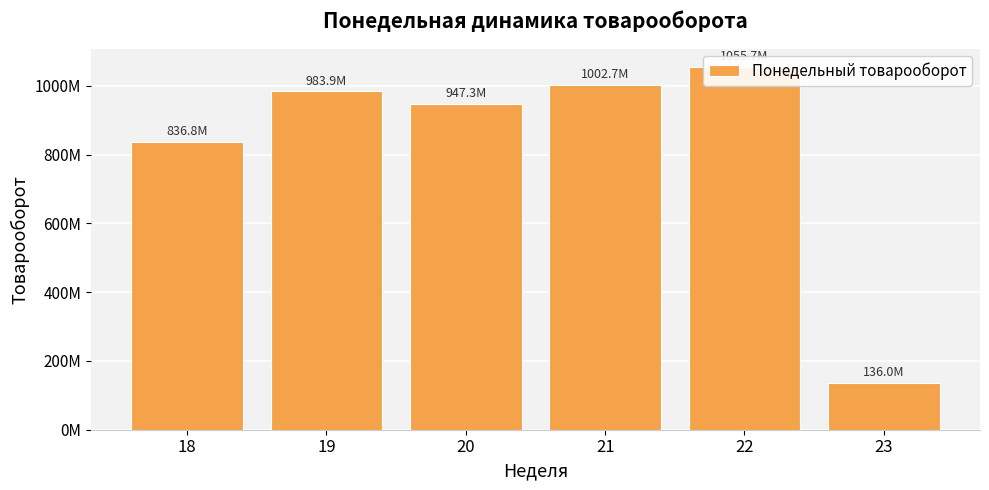

Rank the categories by value from lowest to highest.

23, 18, 20, 19, 21, 22